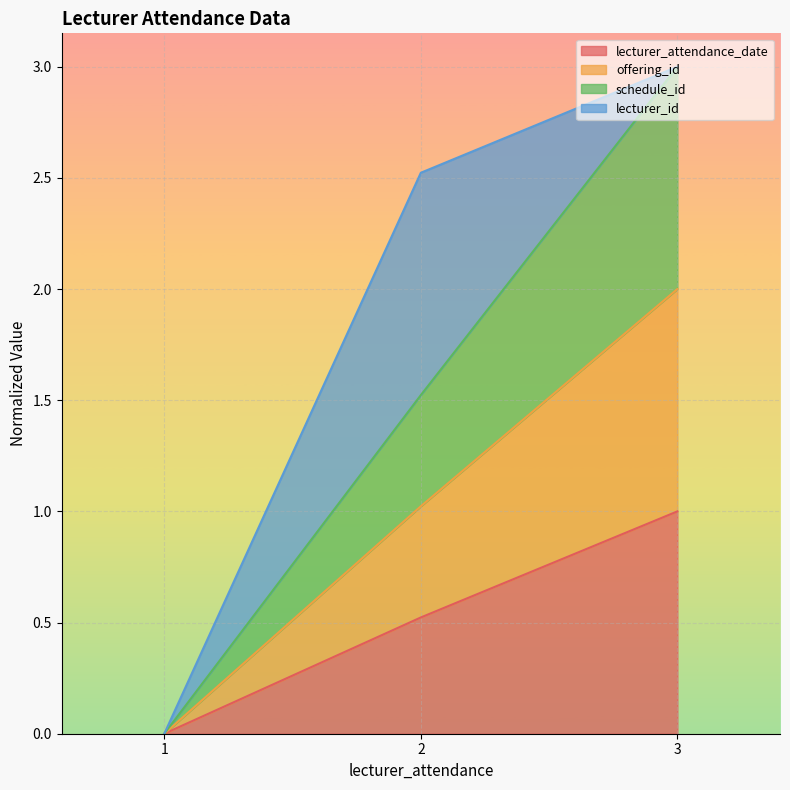

Does the chart display data point markers on the line(s)?

No